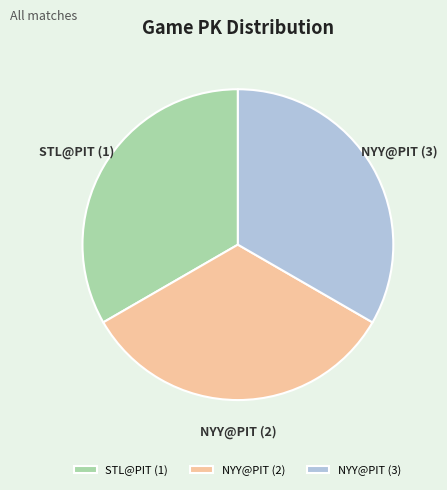

Is the sum of STL@PIT (1) and NYY@PIT (3) greater than half?

Yes